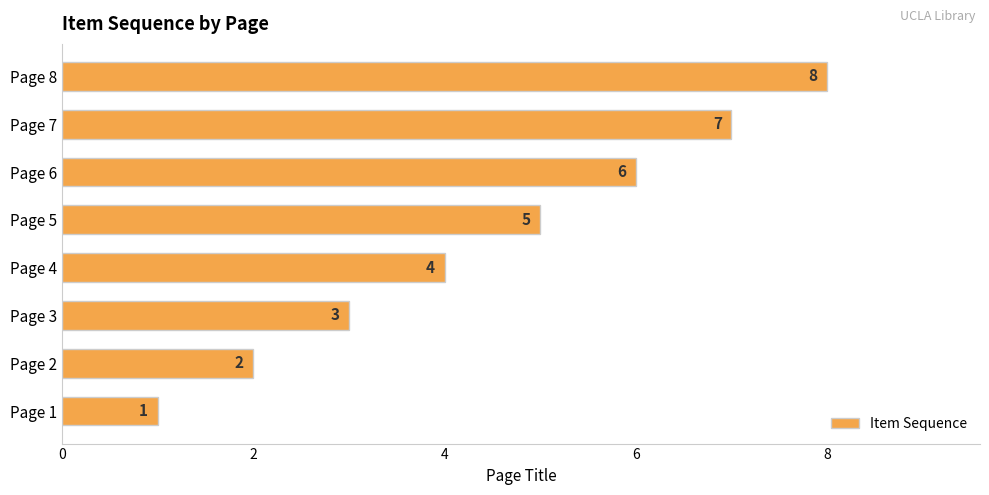

Rank the categories by value from lowest to highest.

Page 1, Page 2, Page 3, Page 4, Page 5, Page 6, Page 7, Page 8